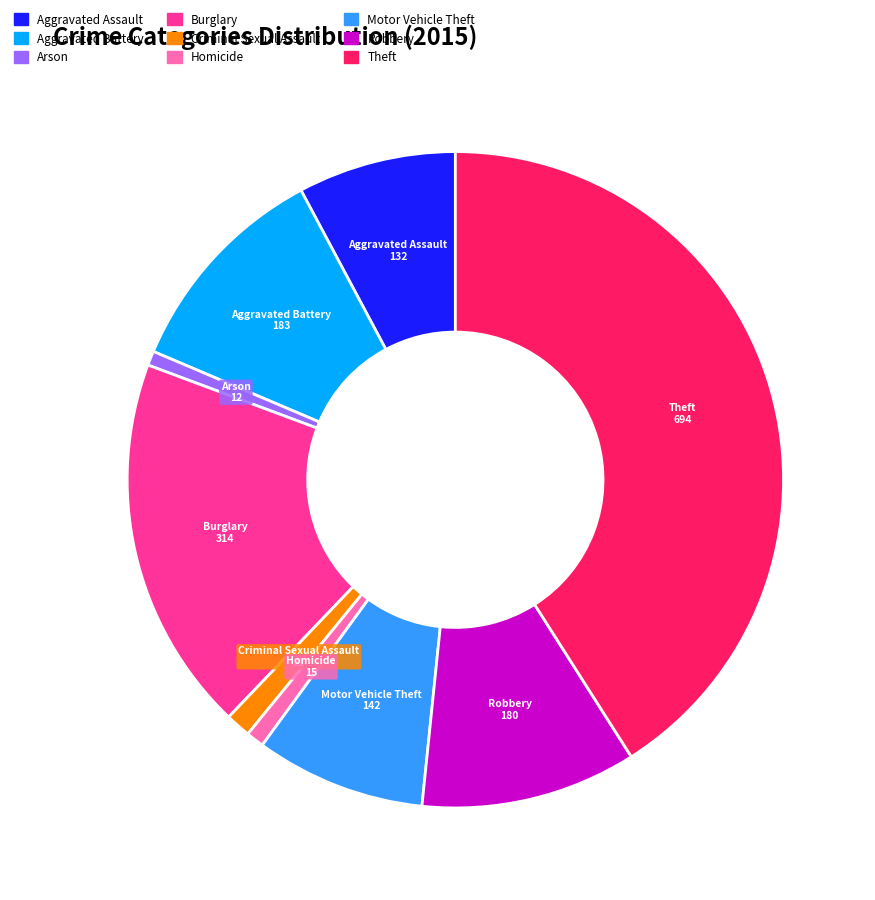

The Theft slice represents 55% of the pie. True or false?

False